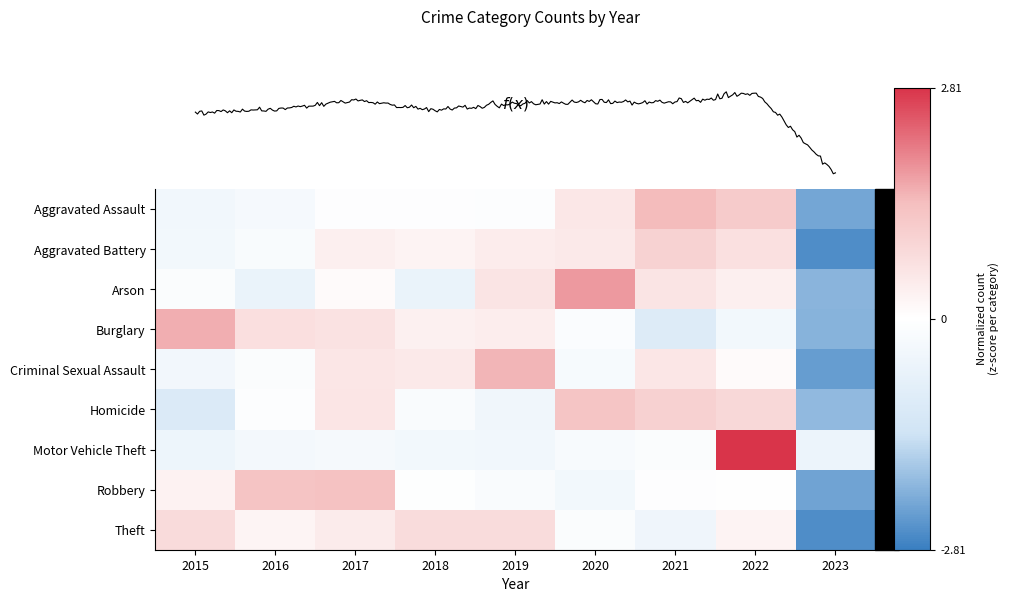

At which label is Homicide closest to 0?

2016